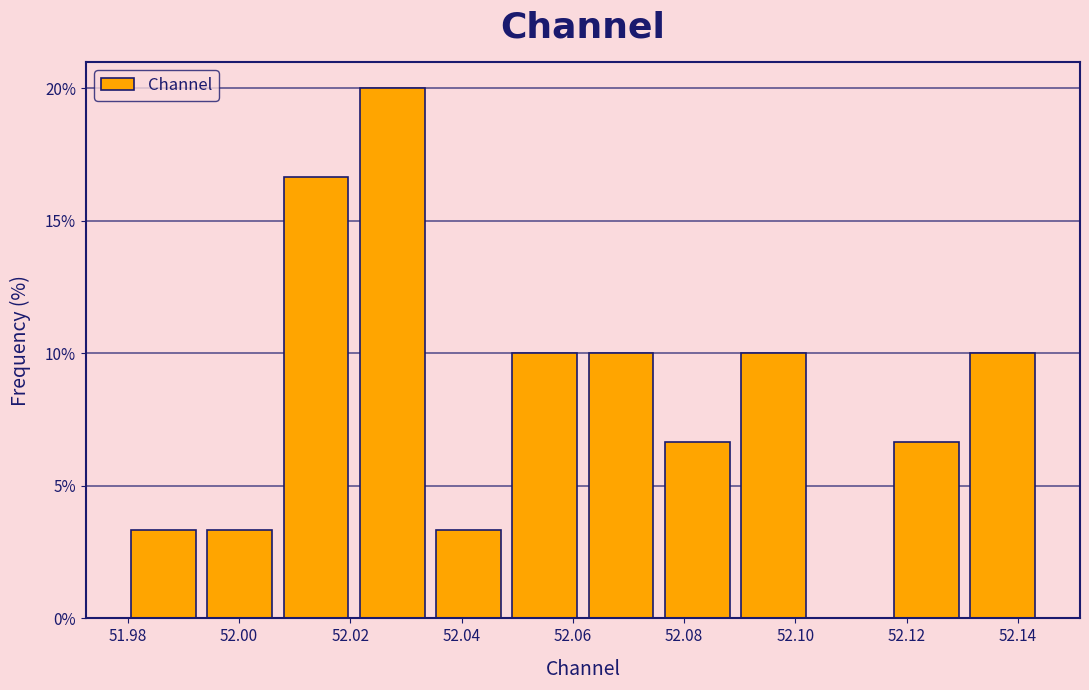

Which range on the x-axis has the tallest bar?

52.020 to 52.034